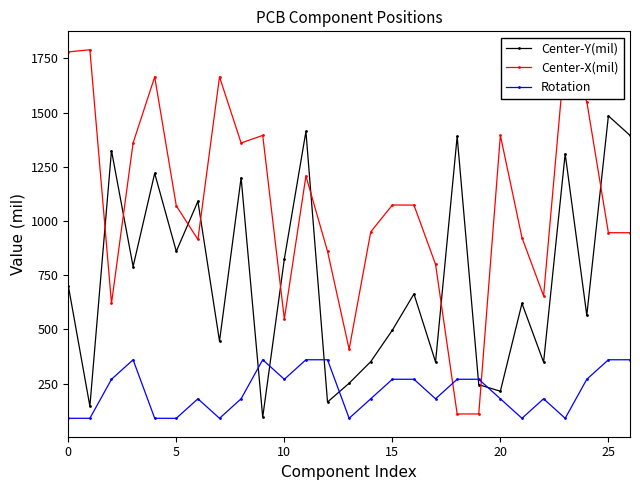

Which series has the largest total across all categories?

Center-X(mil)